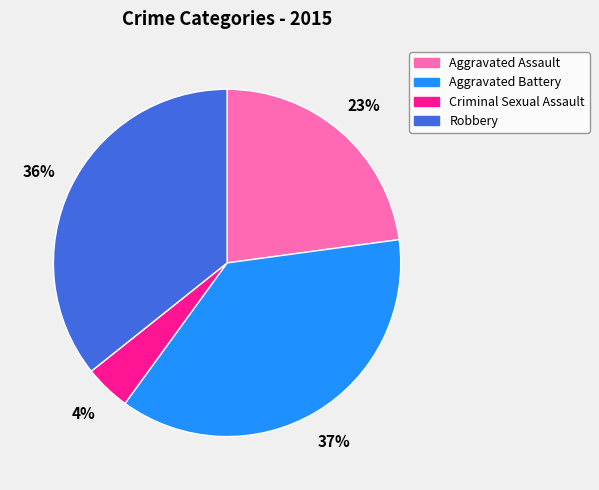

To the nearest percent, what is the difference between the largest and smallest slice percentages?

33%